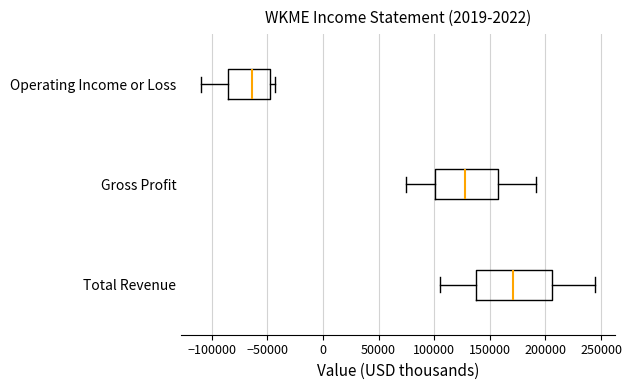

Reading bottom to top, transcribe this box plot: for each box, give where its median line is, the range the box spans, and where its two whiskers end, as read against the x-axis. The values are not printed on the chart, so give them approximately, as read against the axis.

Total Revenue: median 170000, box 140000 to 205000, whiskers 105000 to 245000
Gross Profit: median 130000, box 100000 to 160000, whiskers 75000 to 190000
Operating Income or Loss: median -65000, box -85000 to -50000, whiskers -110000 to -45000